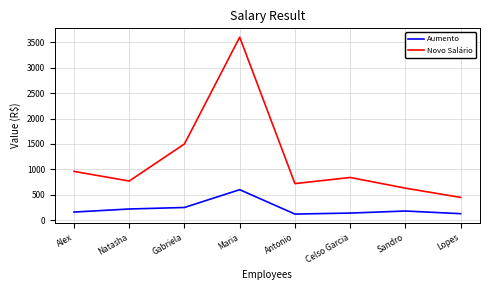

What are all the series names shown in the legend?

Aumento, Novo Salário